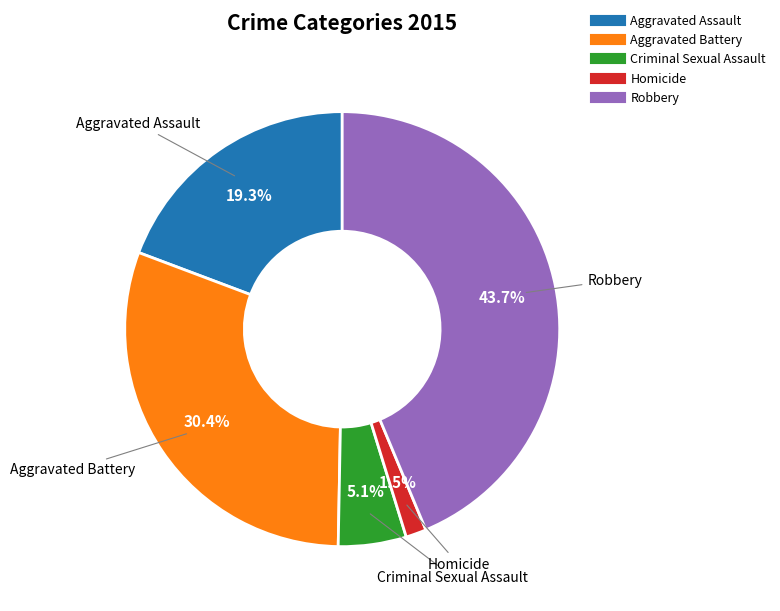

Do Robbery and Aggravated Battery together represent more than half of the pie?

Yes